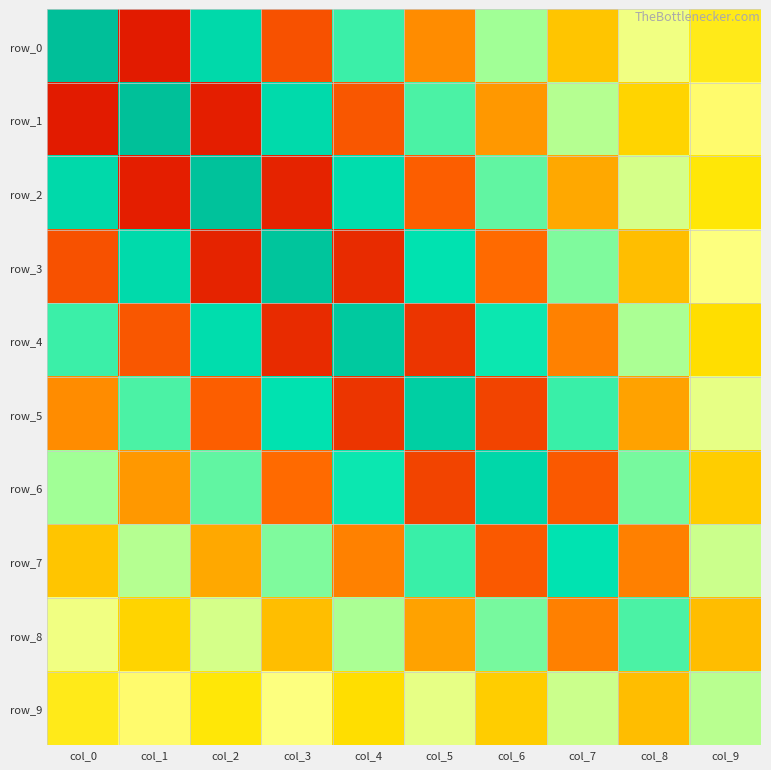

The value of row_4 at col_4 is 6.0. True or false?

False